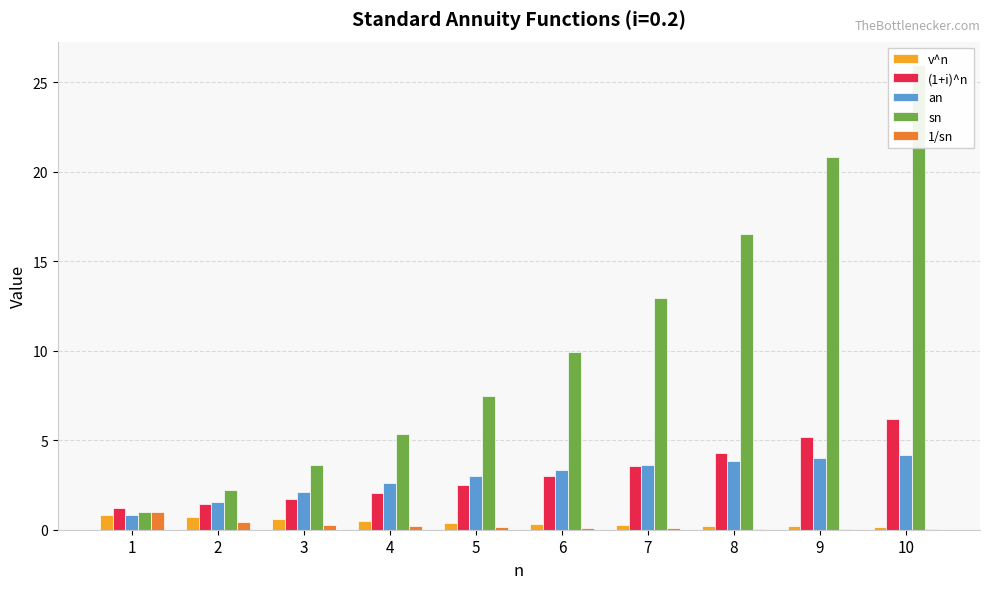

What is the highest value of the v^n series?

0.8